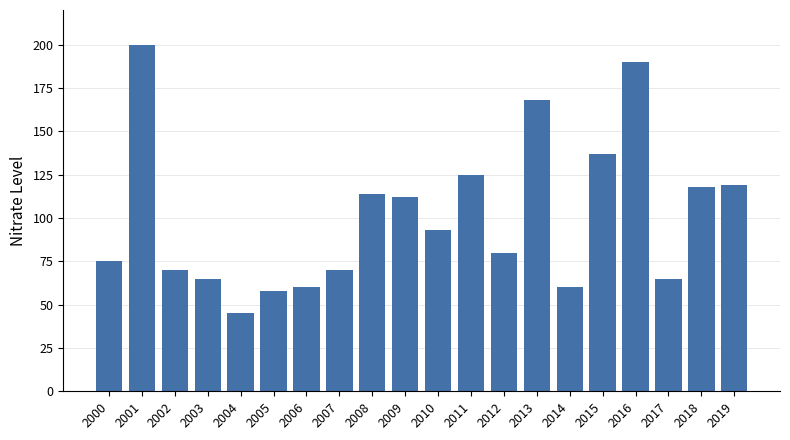

Reading left to right, list all the values displayed in this chart.

2000=75	2001=200	2002=70	2003=65	2004=45	2005=58	2006=60	2007=70	2008=114	2009=112	2010=93	2011=125	2012=80	2013=168	2014=60	2015=137	2016=190	2017=65	2018=118	2019=119